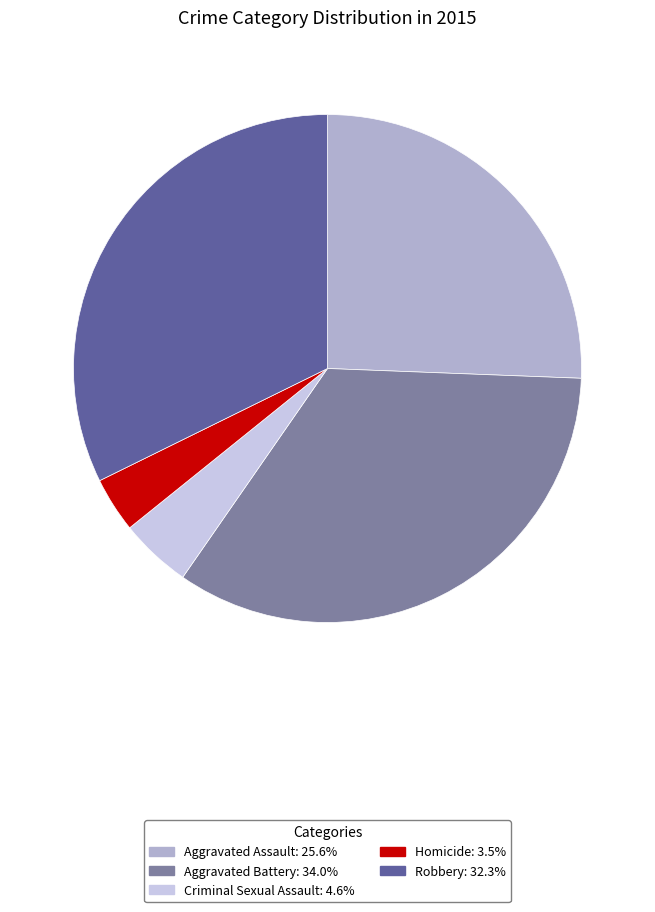

Which has a higher value, Aggravated Battery or Homicide?

Aggravated Battery